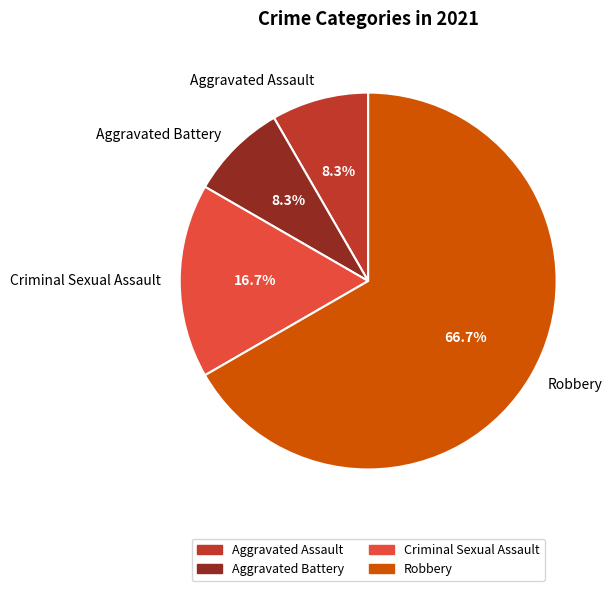

What percentage do Robbery and Aggravated Battery together represent?

75.0%